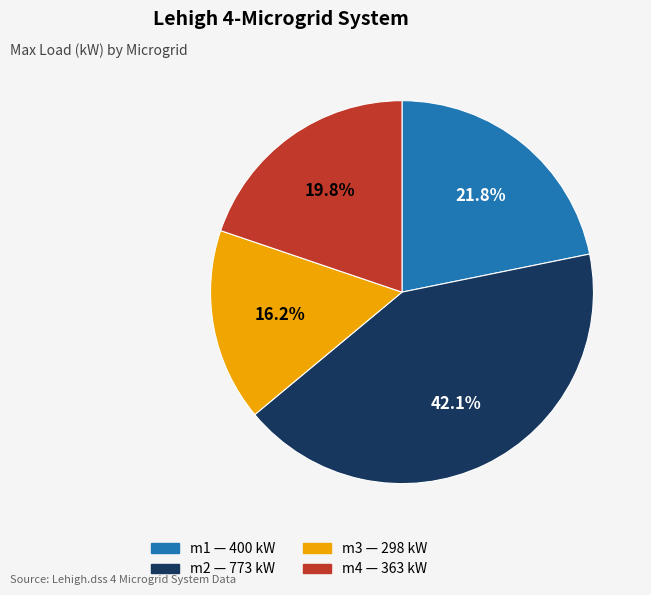

How many segments does this pie chart have?

4